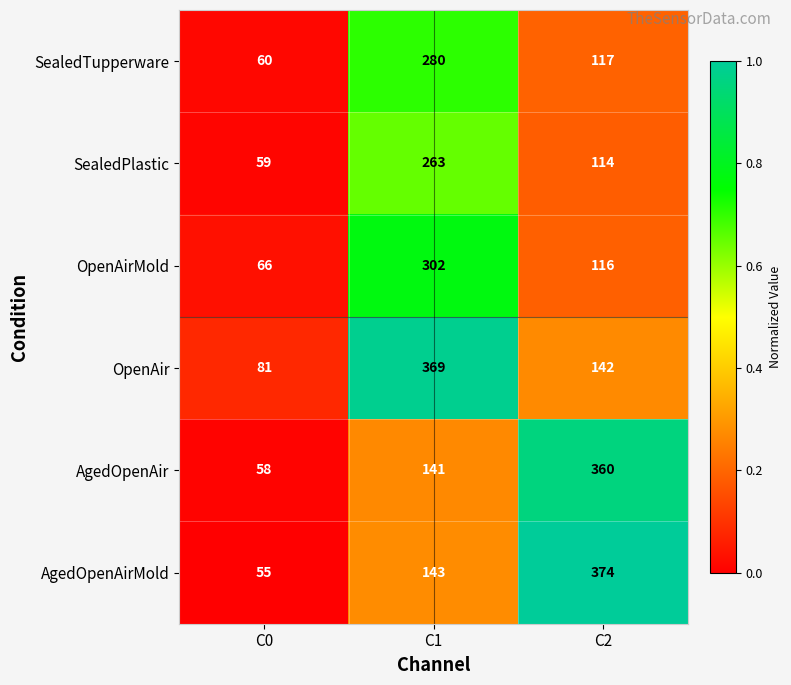

How many categories are shown in the chart?

3